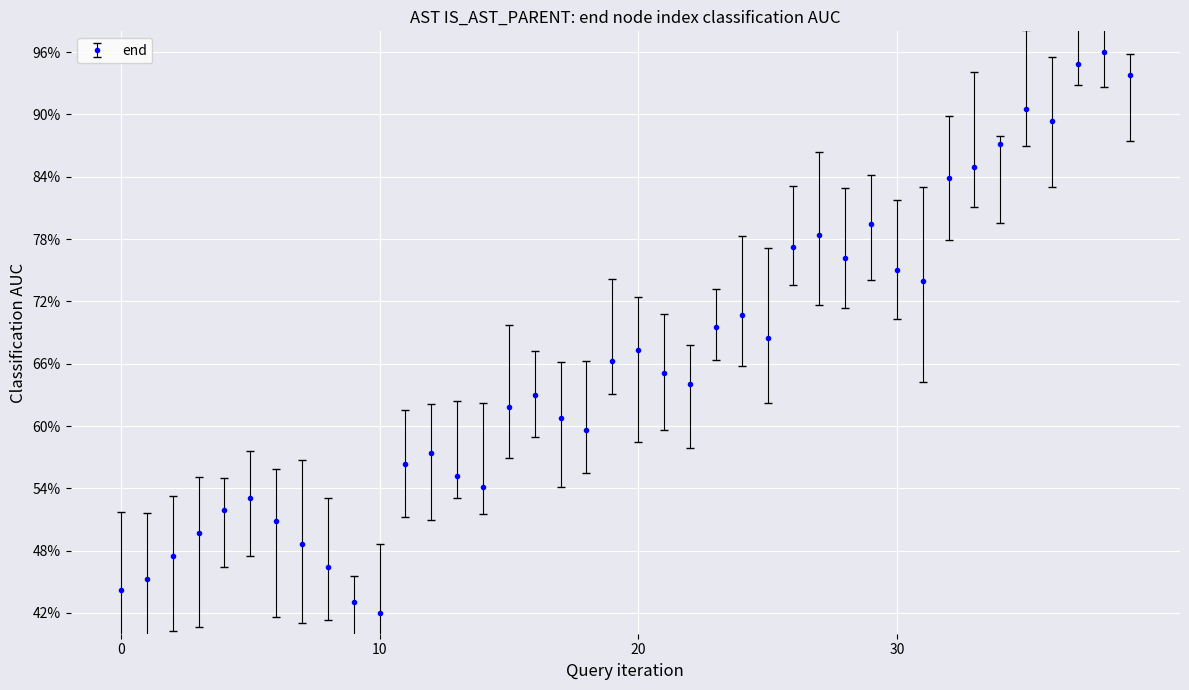

What is the maximum value shown in the chart?

96.0